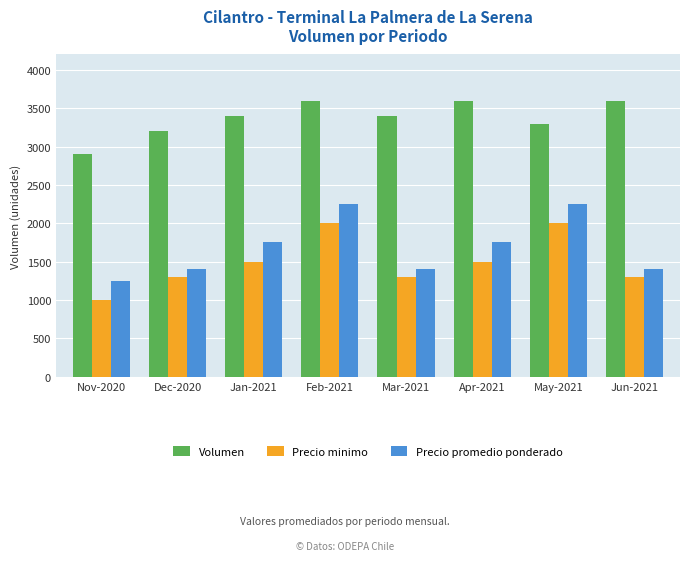

What is the sum of the Volumen values at Dec-2020 and Jun-2021?

6800